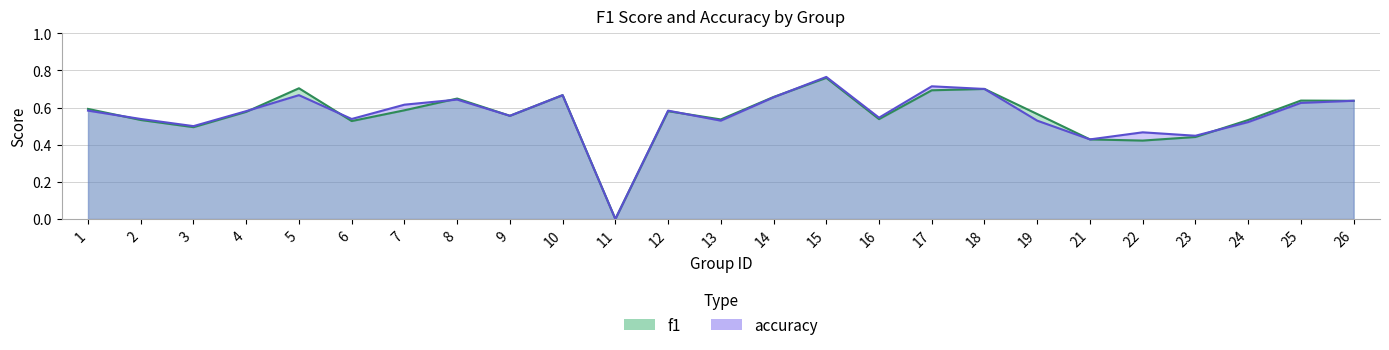

Between which two adjacent categories do accuracy and f1 first intersect?

1 and 2